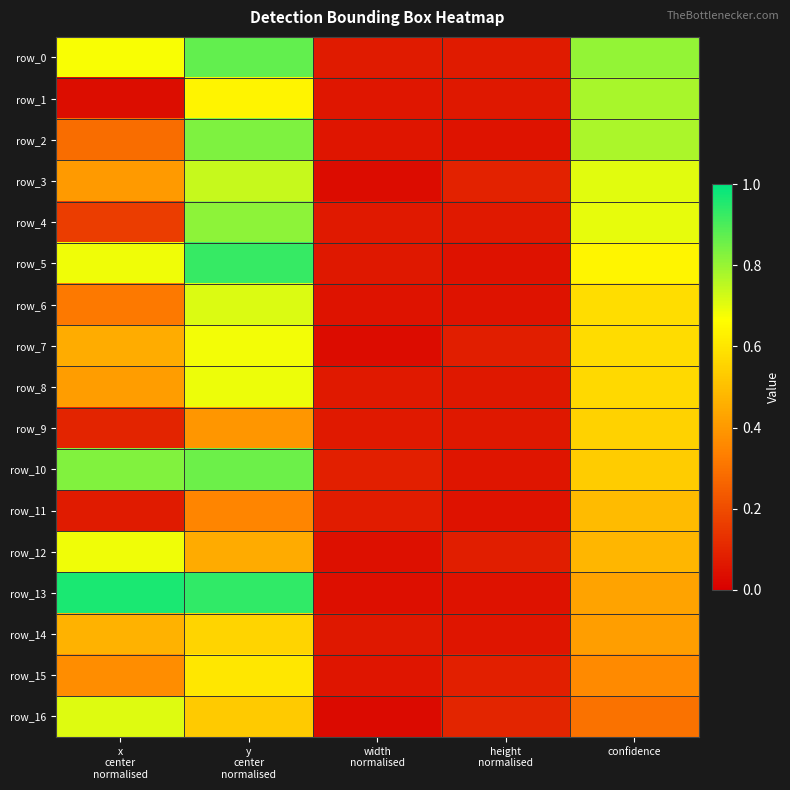

Is it true that row_12 equals 0.1 at height
normalised?

False